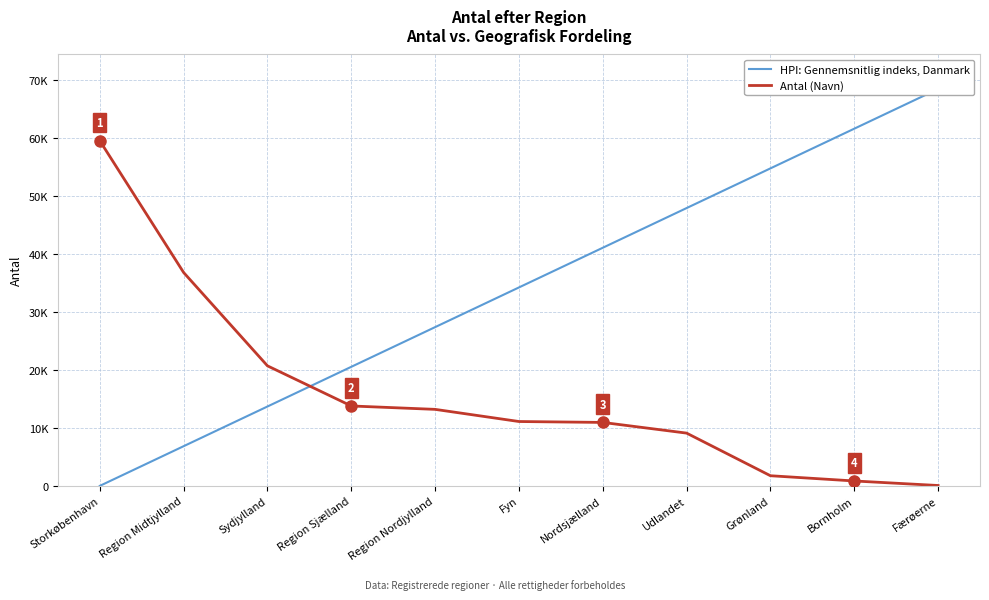

What is the difference between the highest and lowest values at Grønland?

52958.0